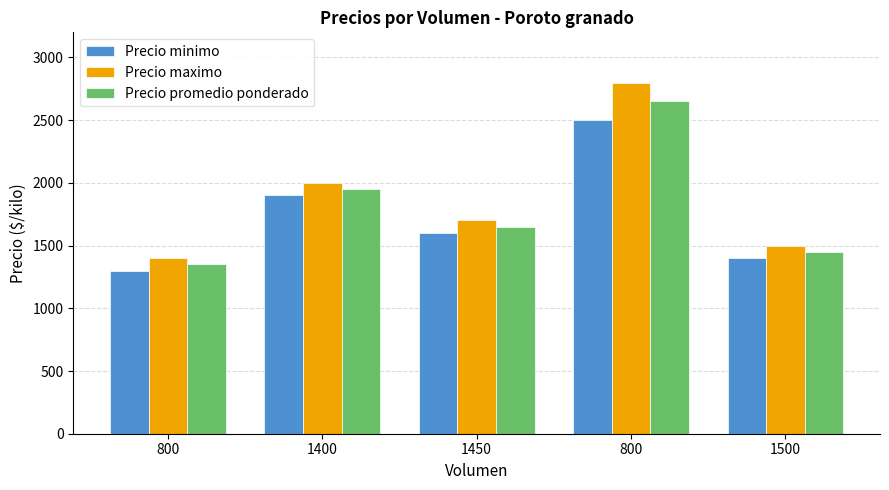

Count the number of data series in this chart.

3